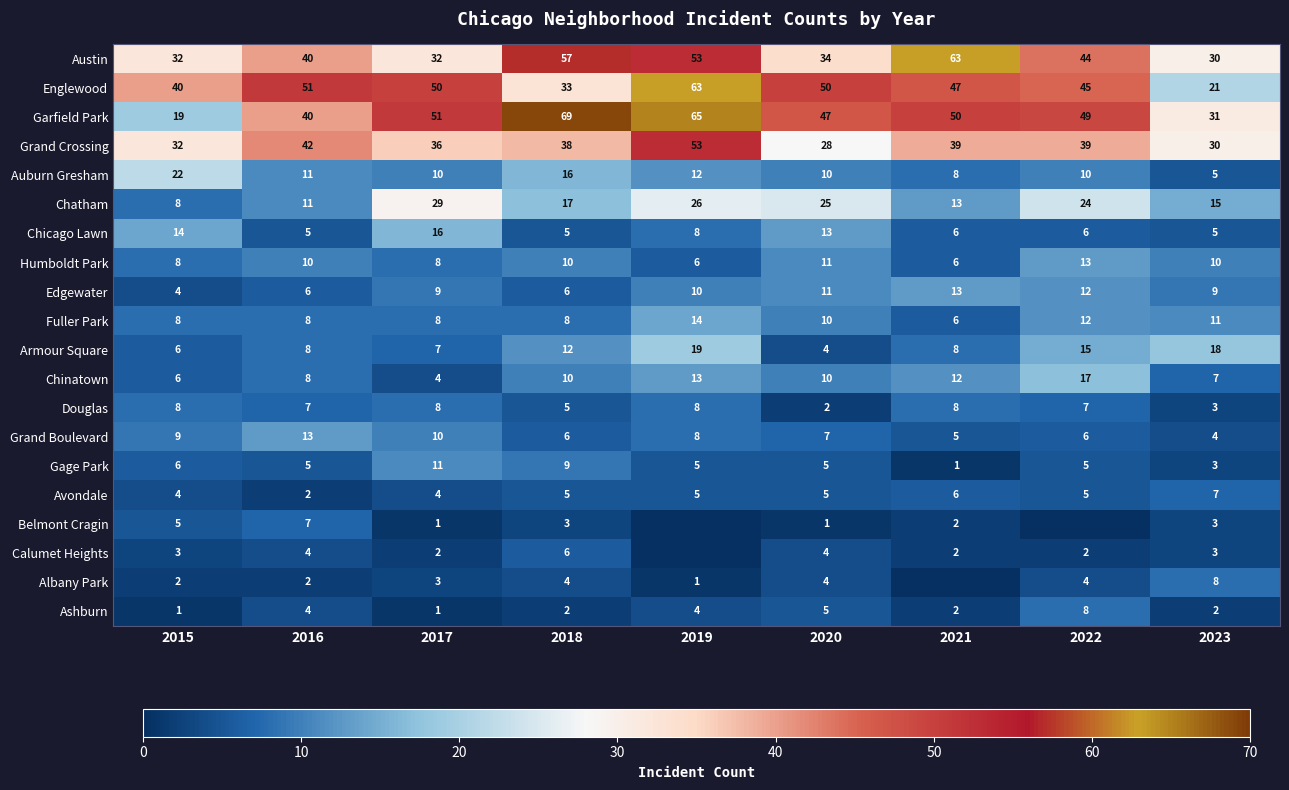

What is the minimum value for Austin?

30